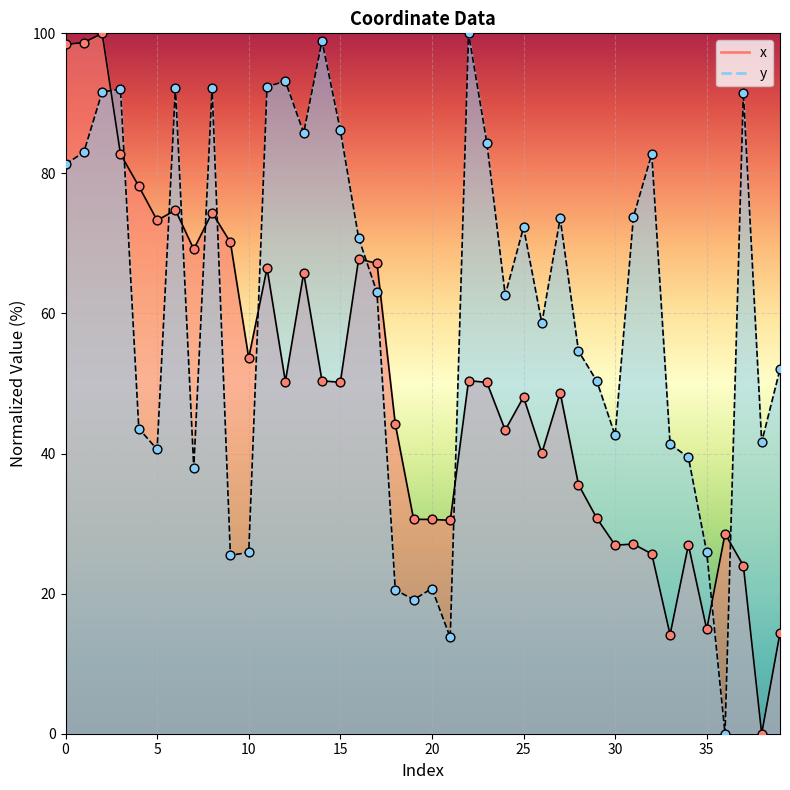

Which series reaches the minimum Y coordinate?

x